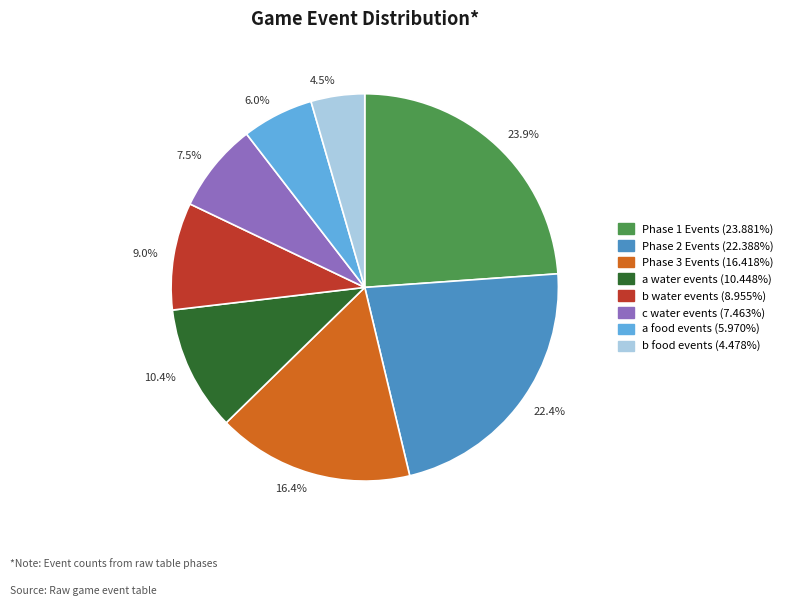

Which category has the biggest portion of the pie?

23.9%